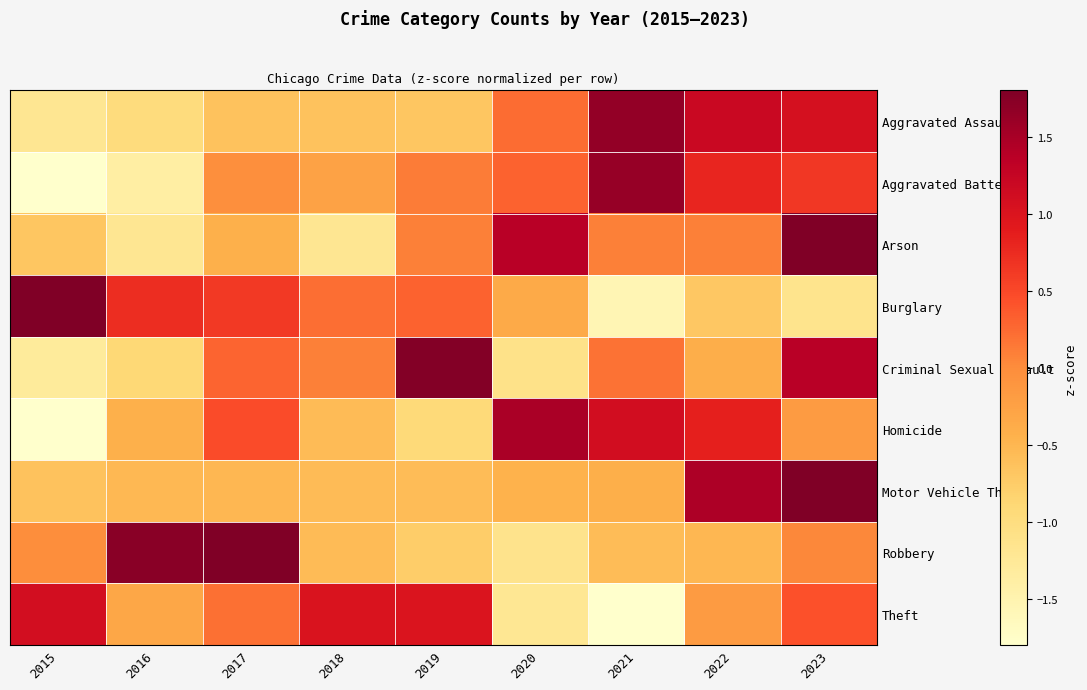

Which series changed the most between 2016 and 2022?

Robbery